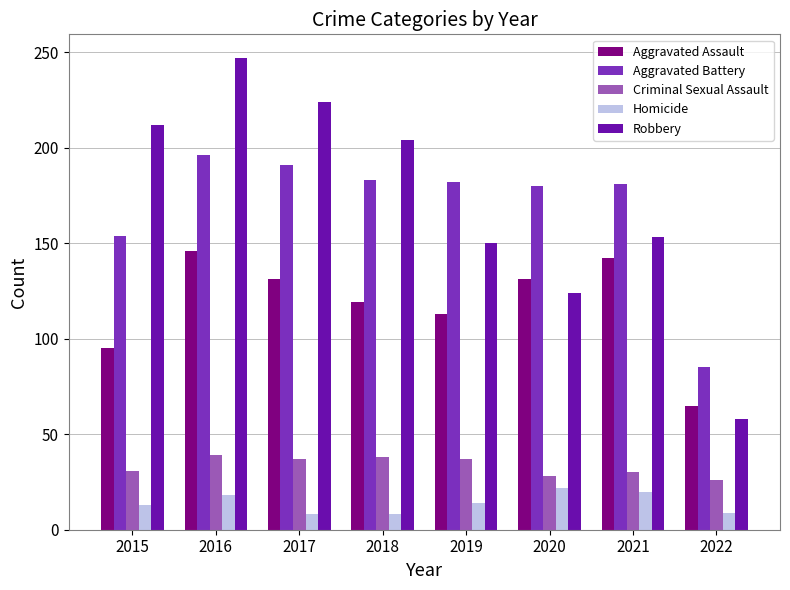

Which category has the highest value across all series?

2016